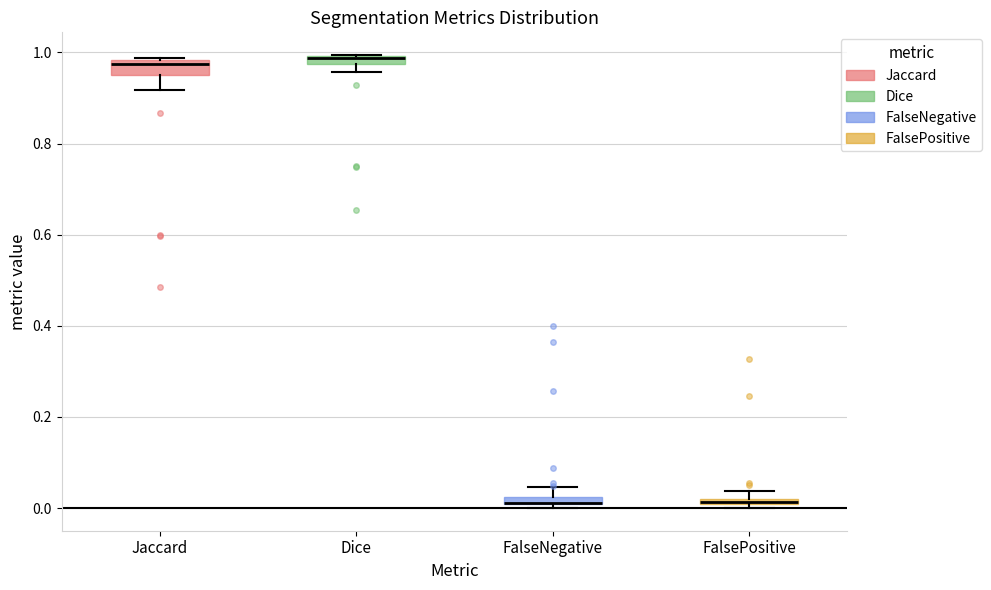

Where is the lower edge of the box for Dice on the y-axis? The values are not printed on the chart, so give them approximately, as read against the axis.

0.98